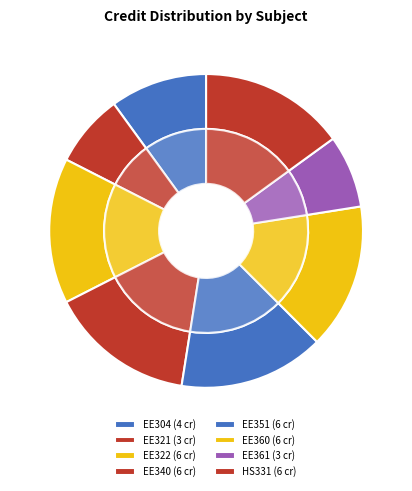

To the nearest percent, what is the average slice percentage?

12%